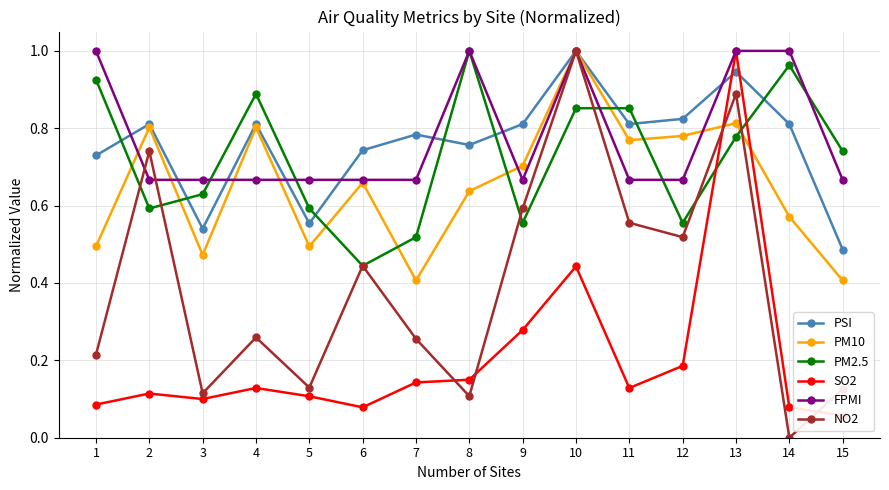

What is the value of the SO2 point at the 8th from the left?

0.1